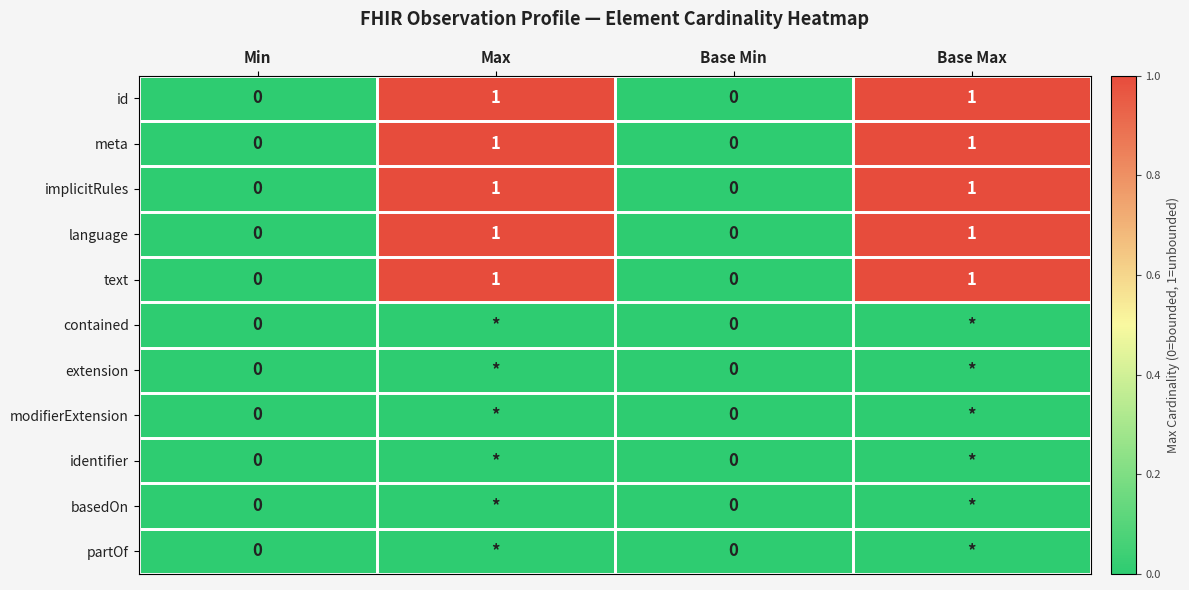

How many values in the implicitRules series are below 1?

2